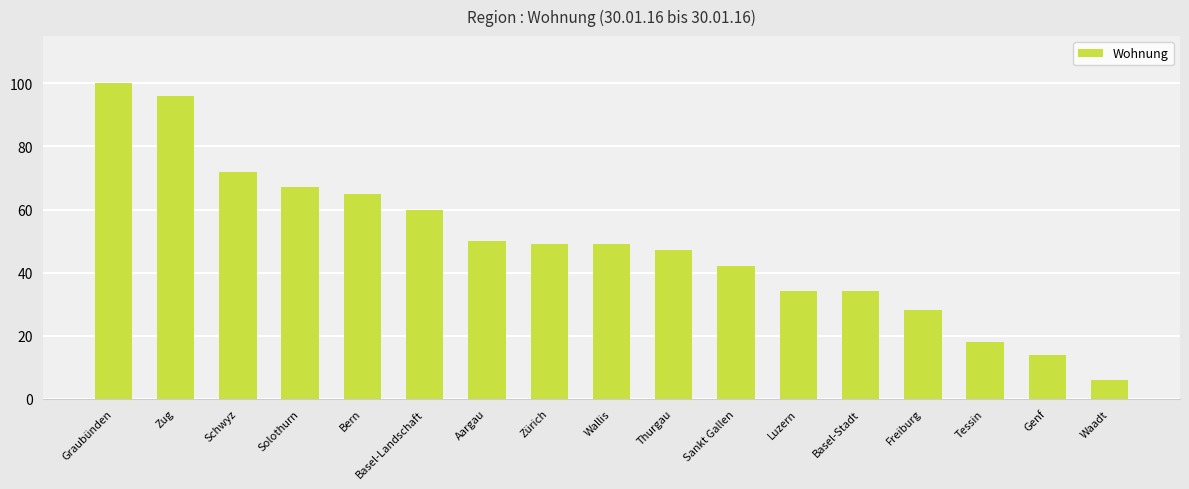

The chart shows a value of 7 at Tessin. True or false?

False